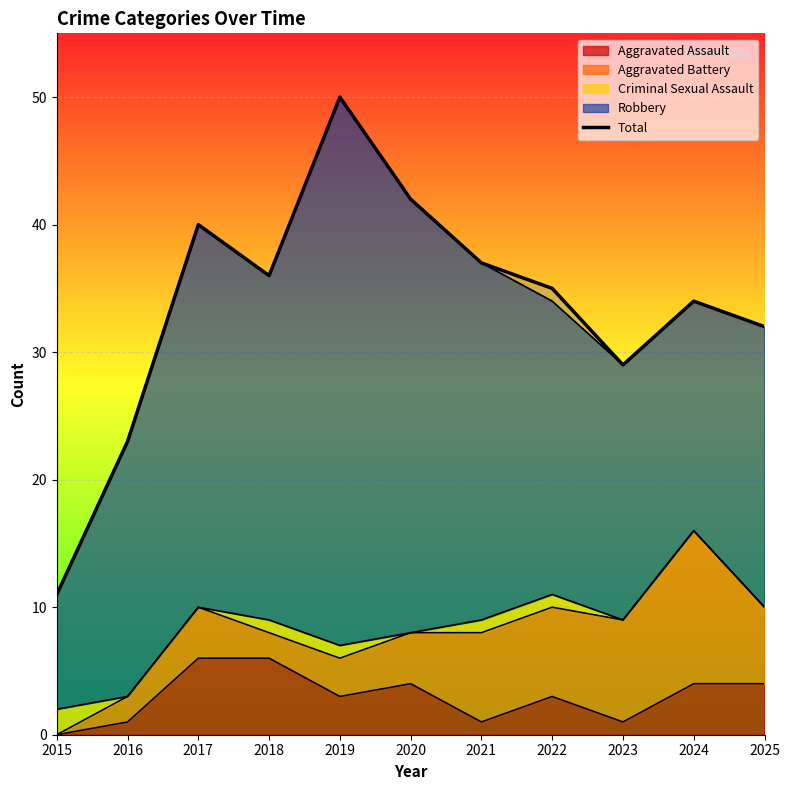

What is the change in value from 2015 to 2016?

+12